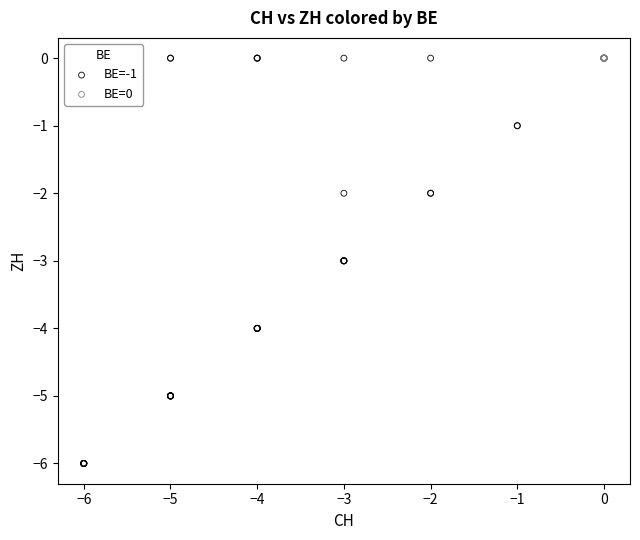

Which series contains the lowest Y value?

BE=-1